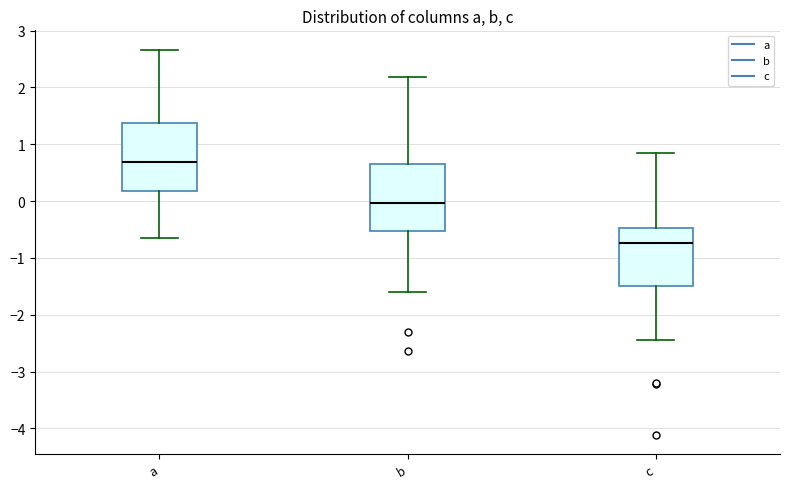

Reading left to right, transcribe this box plot: for each box, give where its median line is, the range the box spans, and where its two whiskers end, as read against the y-axis. The values are not printed on the chart, so give them approximately, as read against the axis.

a: median 0.7, box 0.2 to 1.4, whiskers -0.6 to 2.7
b: median 0.0, box -0.5 to 0.7, whiskers -1.6 to 2.2
c: median -0.7, box -1.5 to -0.5, whiskers -2.4 to 0.8